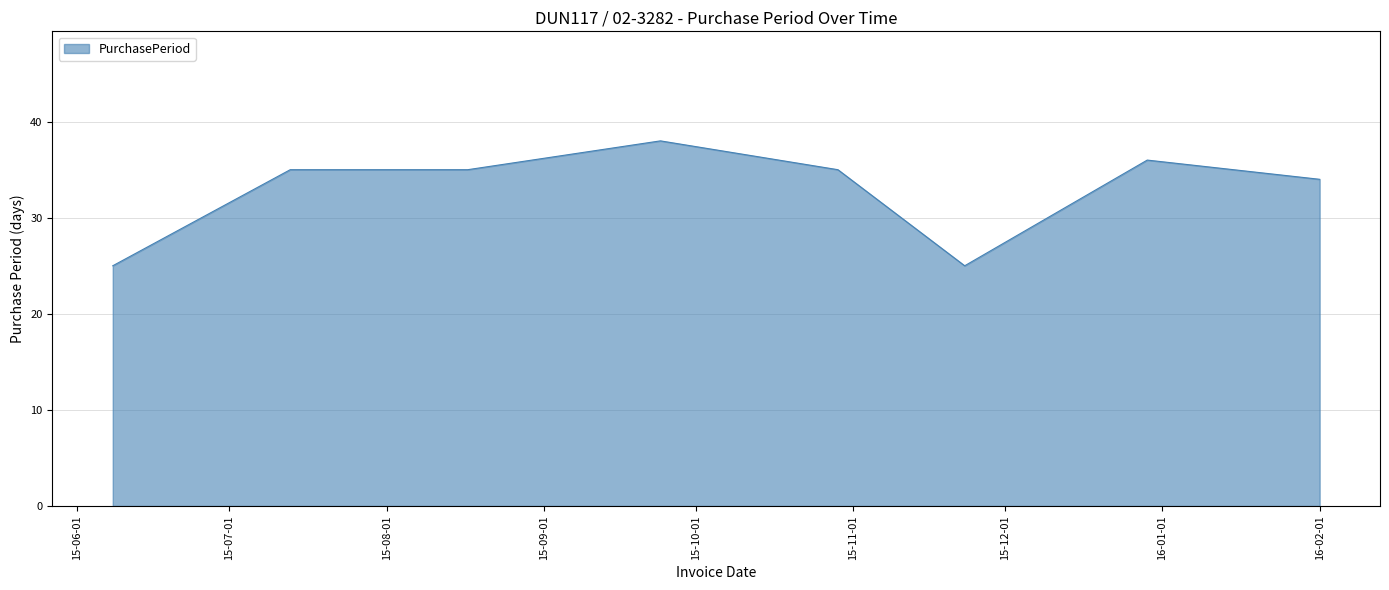

What is the average value?

33